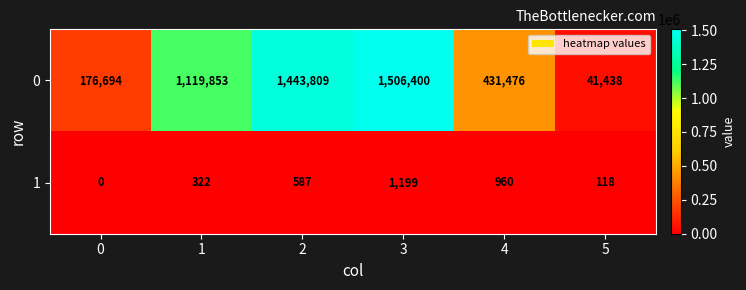

What is the sum of the 1 values at 0 and 1?

322